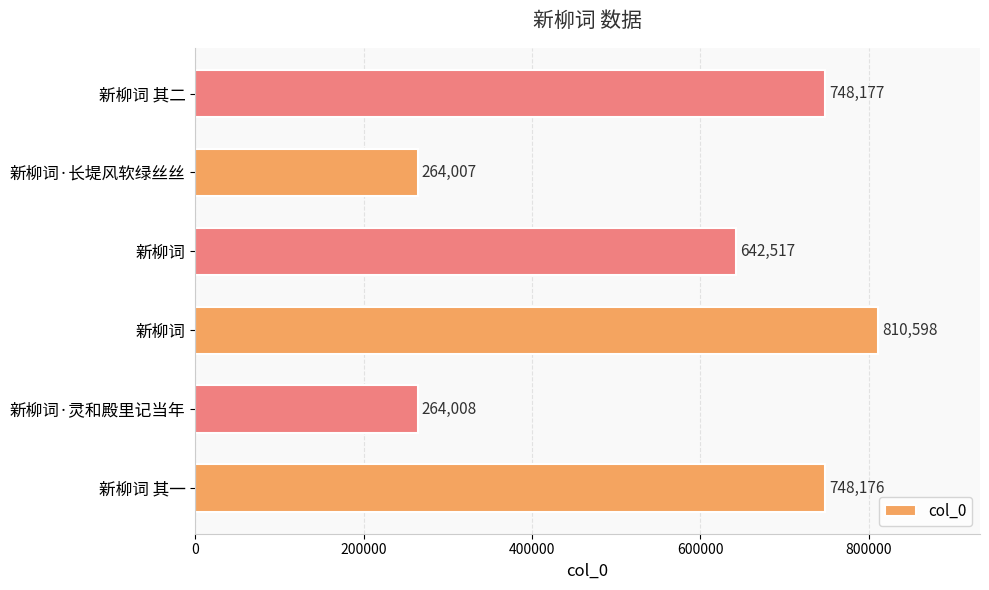

How many categories are shown in the chart?

6